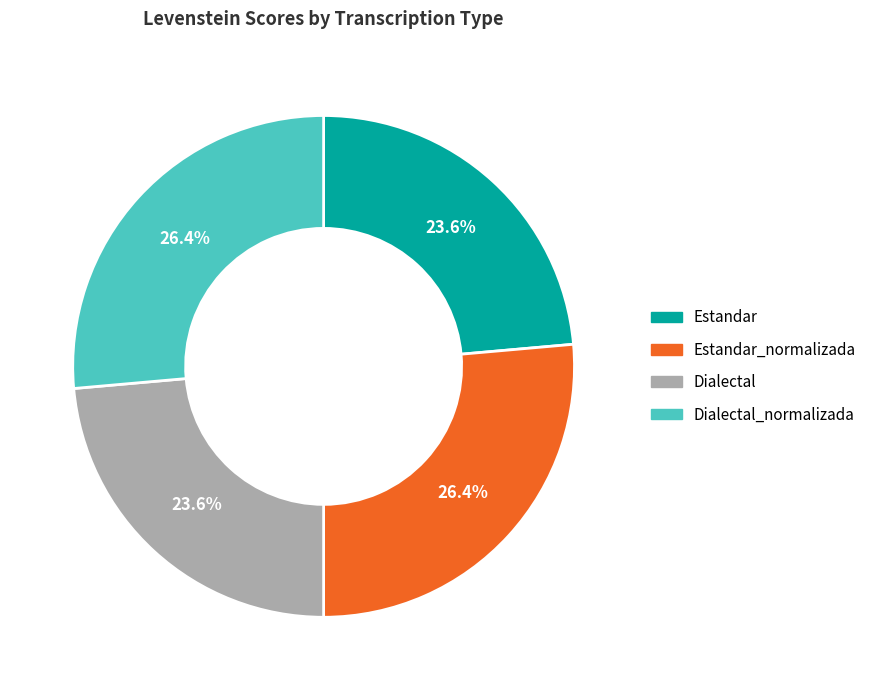

How many slices are in this pie chart?

4